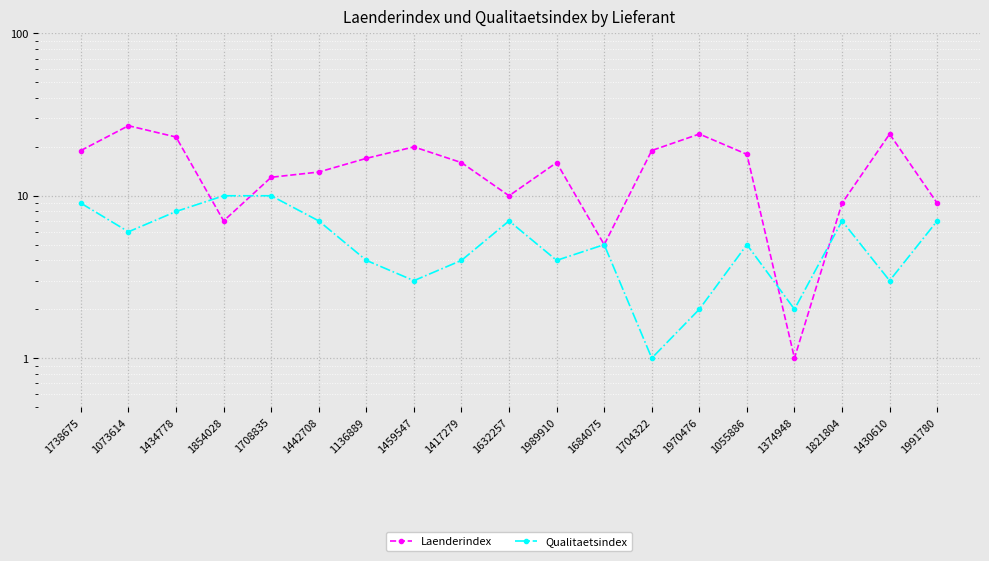

How many values in the Laenderindex series are below 16?

8